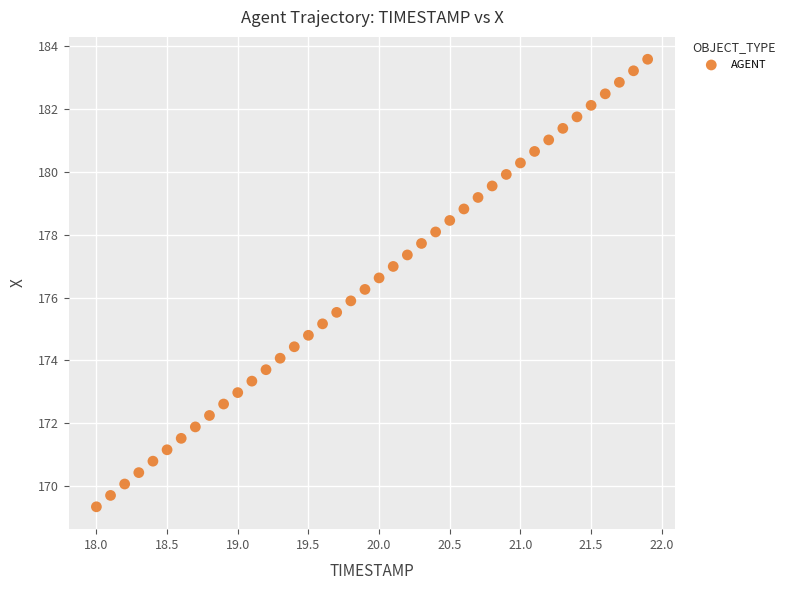

What is the range of X values (max minus min)?

3.9